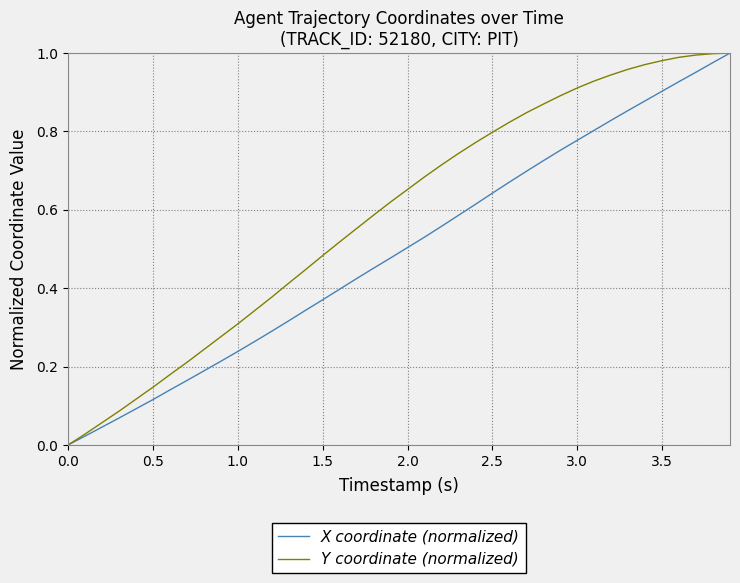

Rank the series by their average value, from lowest to highest.

X coordinate (normalized), Y coordinate (normalized)